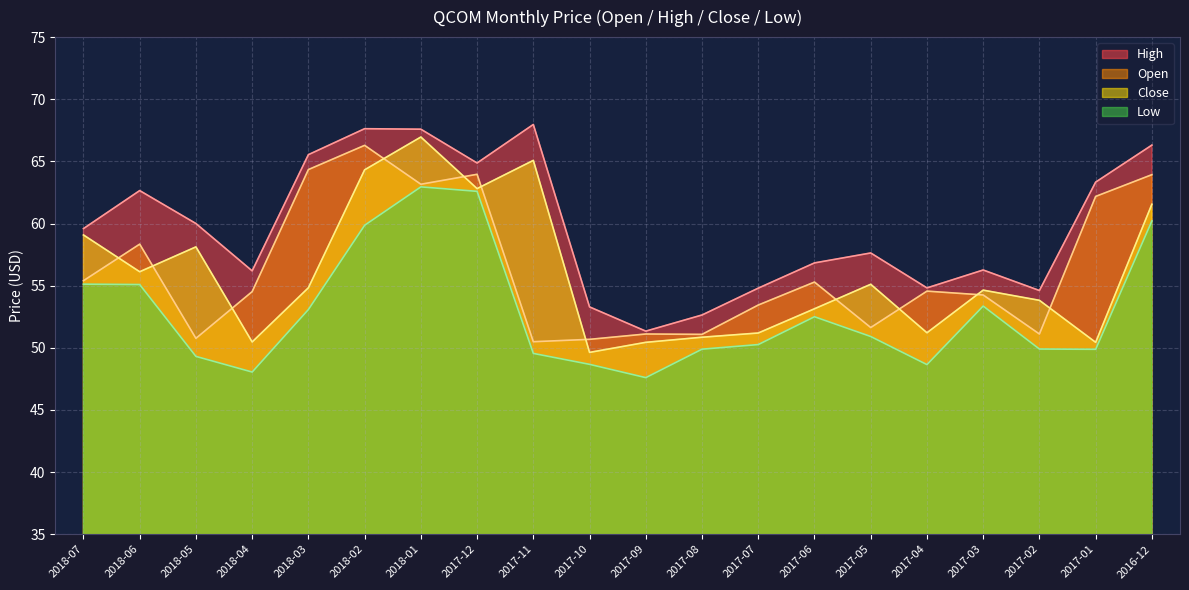

Does the chart have visible grid lines?

Yes